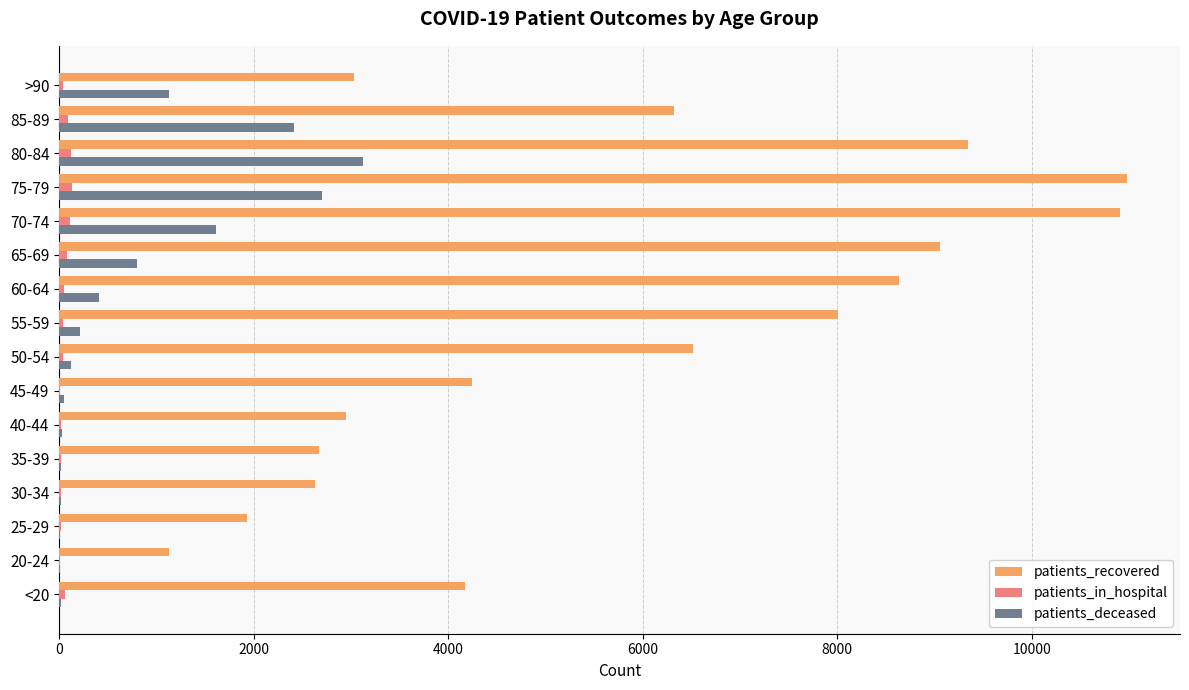

Count the number of categories in the chart.

16